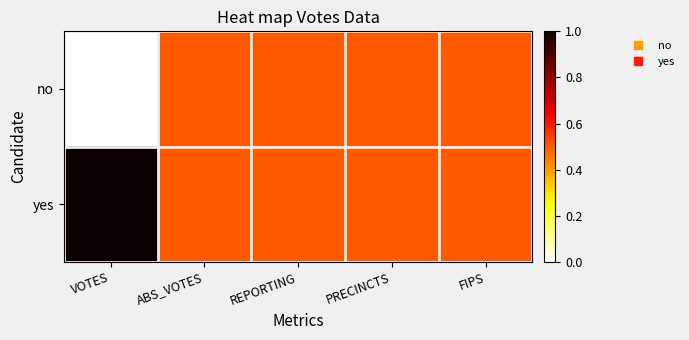

Rank the series at VOTES from highest to lowest value.

yes, no